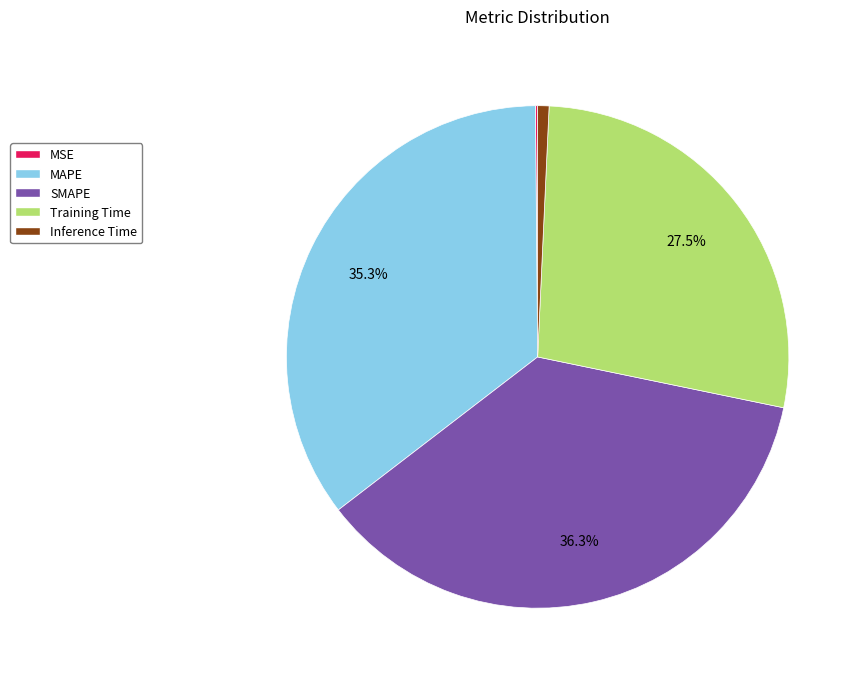

True or false: SMAPE accounts for 36% of the total.

True